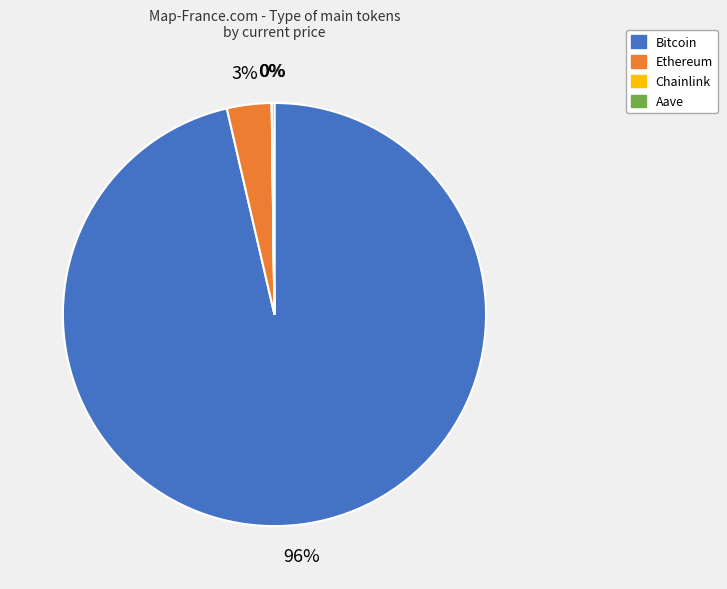

Which category has the biggest portion of the pie?

Bitcoin